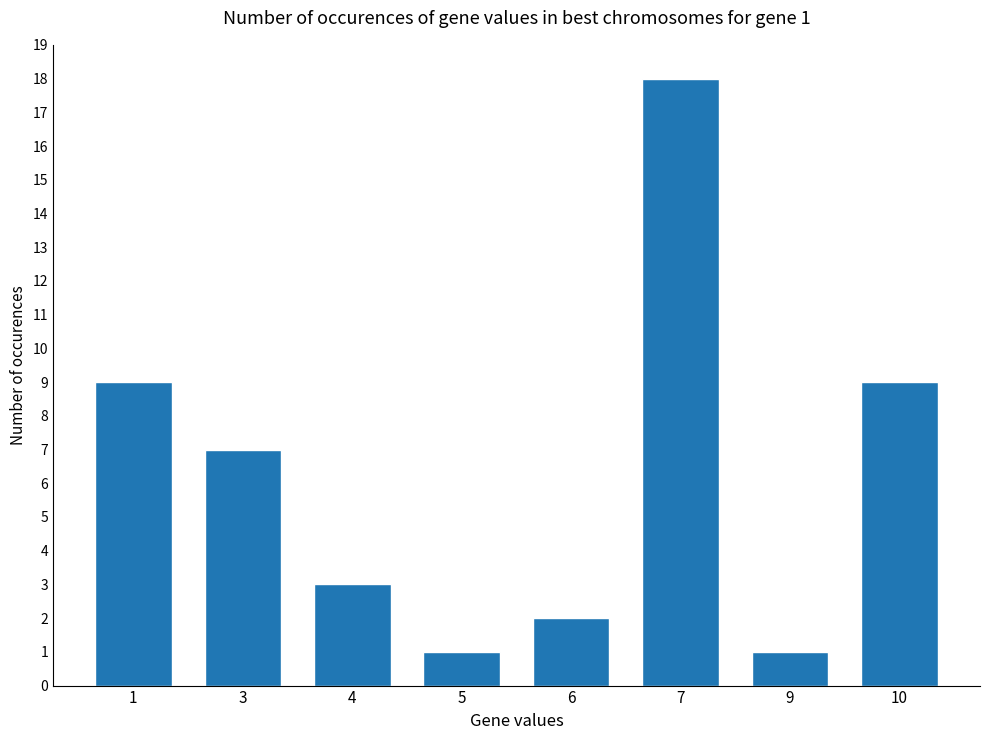

What is the difference between the values at 5 and 4?

2